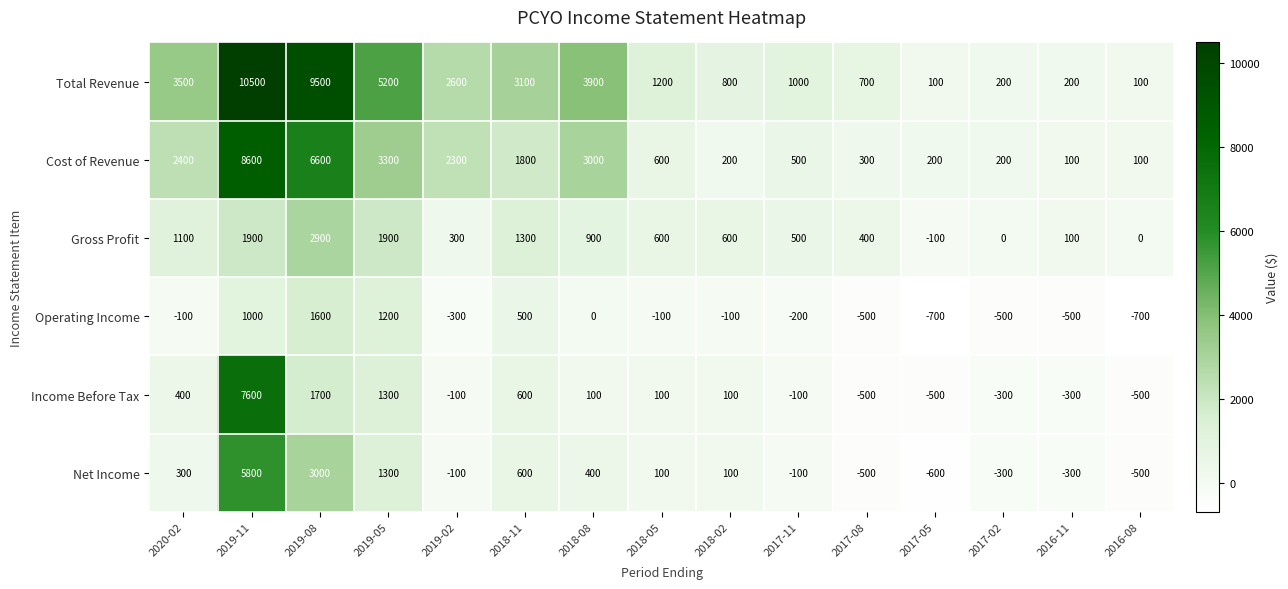

Where does the Gross Profit series first go above 600?

2020-02